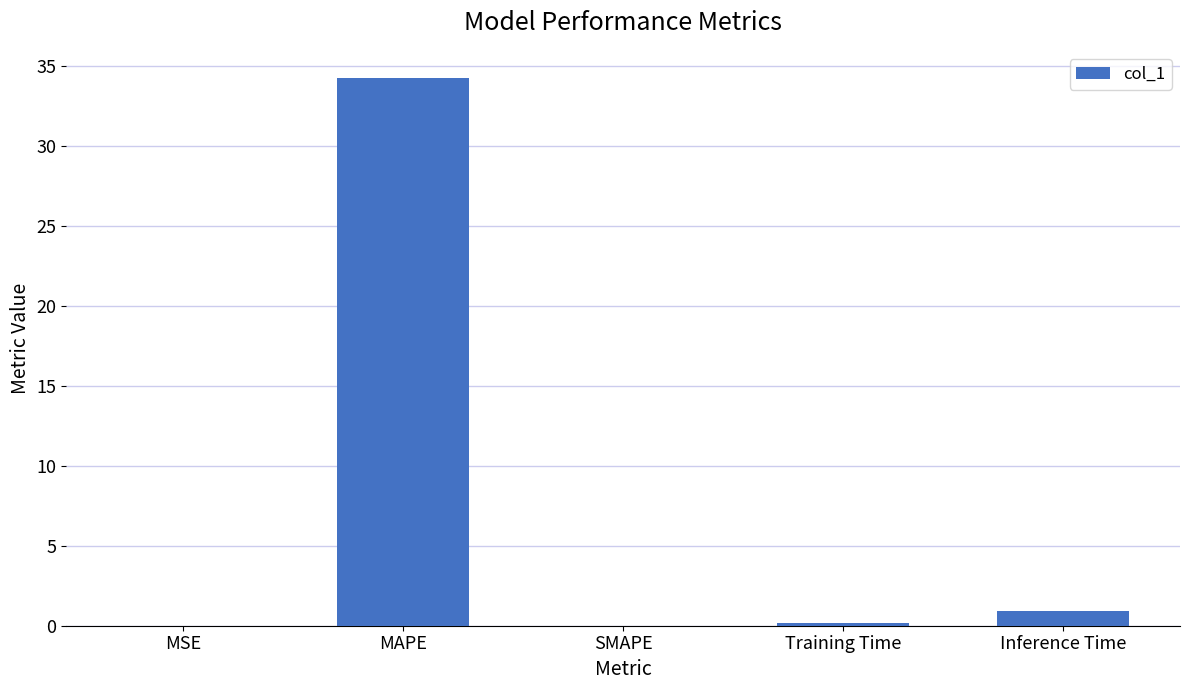

Which category has the highest value across all series?

MAPE